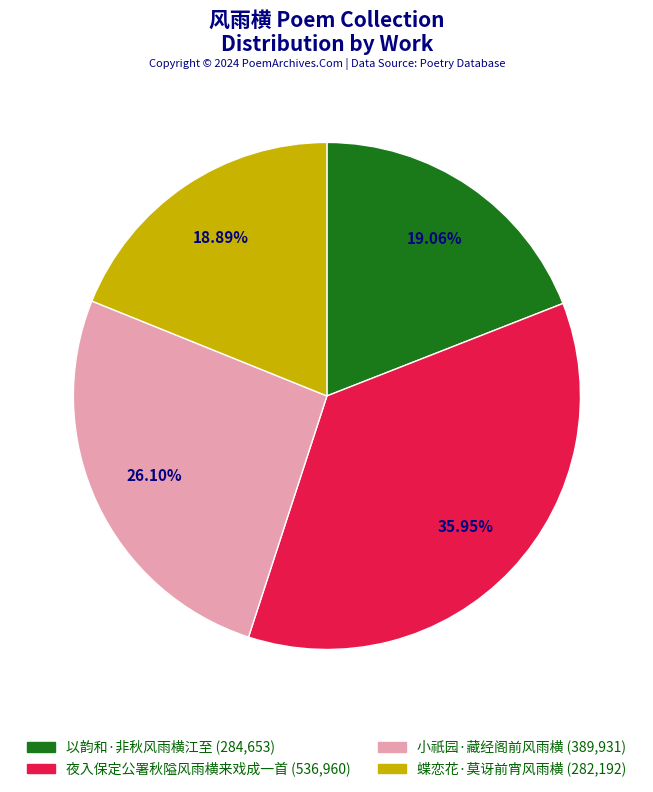

How many slices are in this pie chart?

4